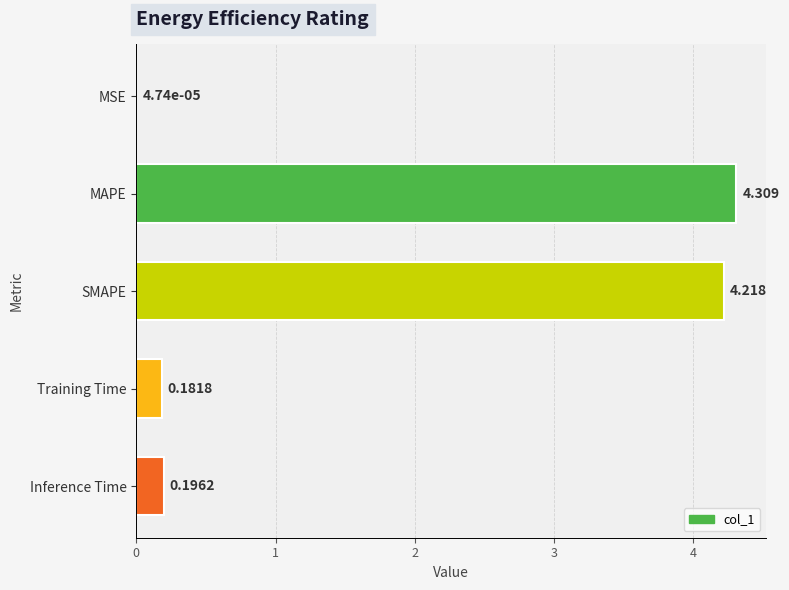

Does the chart contain stacked bars?

No